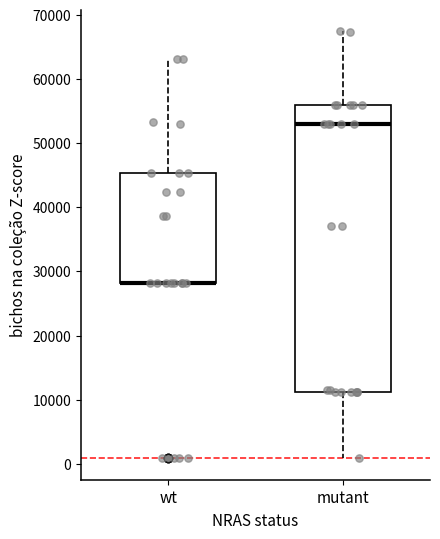

Reading left to right, read every box against the y-axis: the position of its median line, the range the box covers, and the ends of its whiskers. The values are not printed on the chart, so give them approximately, as read against the axis.

wt: median 28000 (drawn on the box's lower edge), box 28000 to 45000, whiskers 28000 to 63000
mutant: median 53000, box 11000 to 56000, whiskers 1000 to 67000